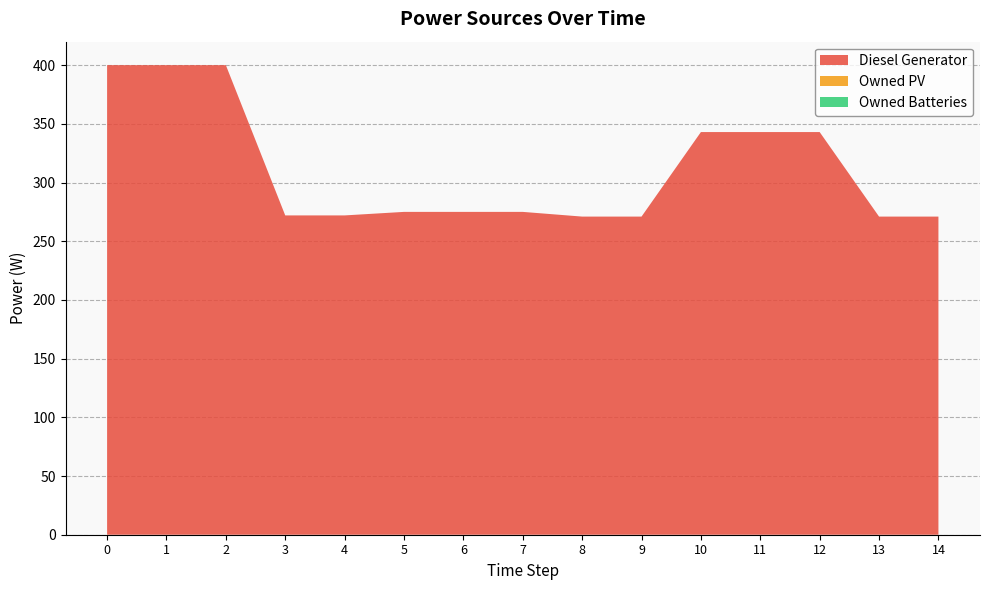

Reading right to left, list all the values displayed in this chart.

Diesel Generator: 271	271	343	343	343	271	271	275	275	275	272	272	400	400	400
Owned PV: 0	0	0	0	0	0	0	0	0	0	0	0	0	0	0
Owned Batteries: 0	0	0	0	0	0	0	0	0	0	0	0	0	0	0